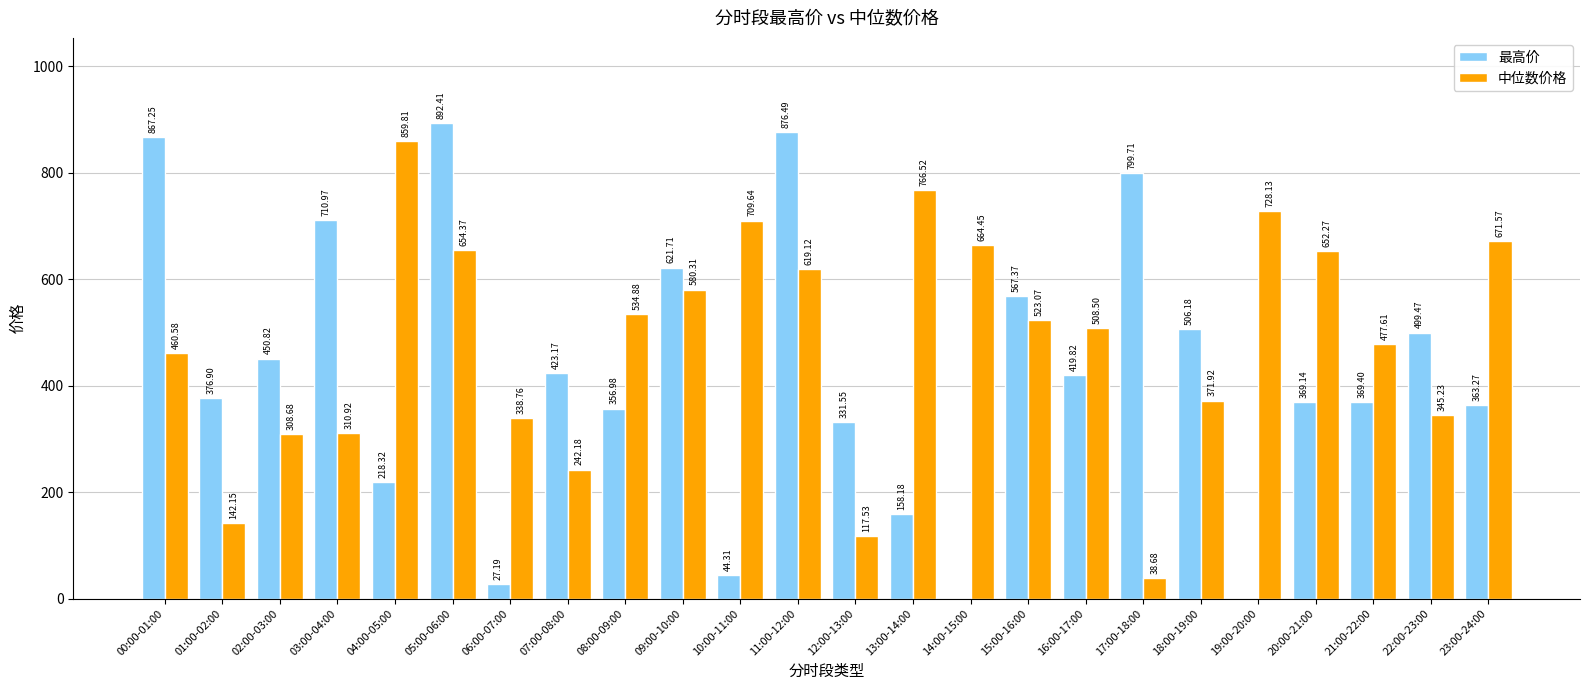

Is the value of 最高价 at 06:00-07:00 greater than the value of 中位数价格 at 14:00-15:00?

No